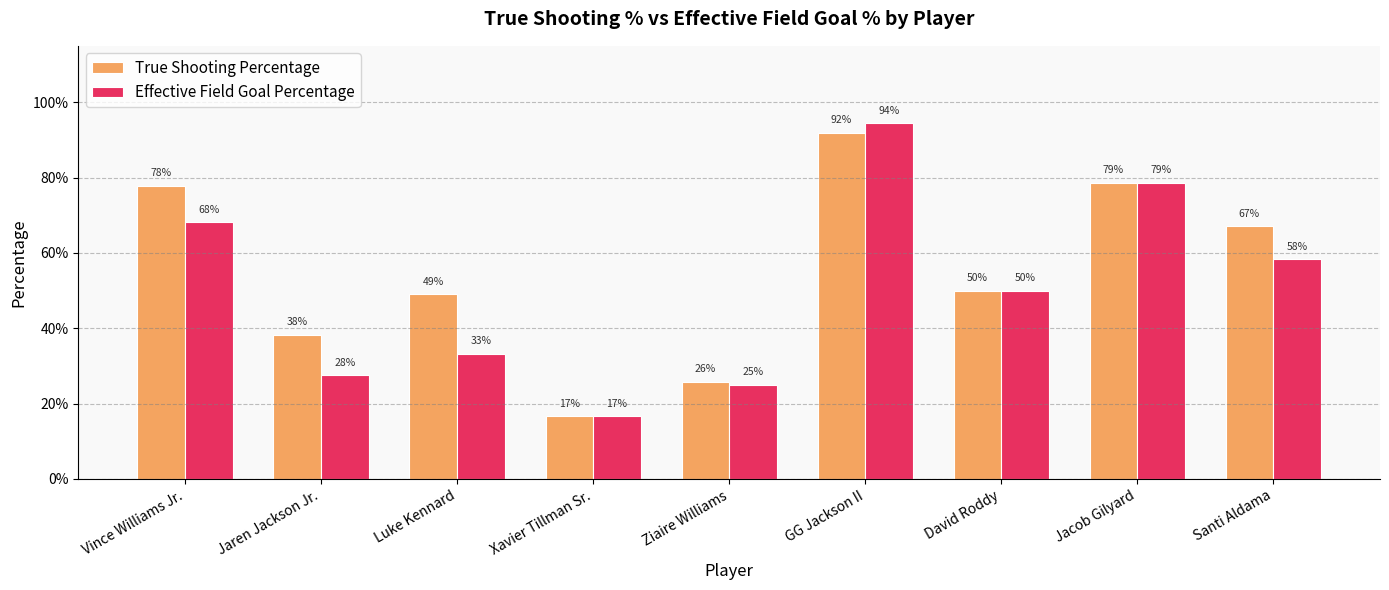

What is the label of the 9th bar from the left?

Santi Aldama